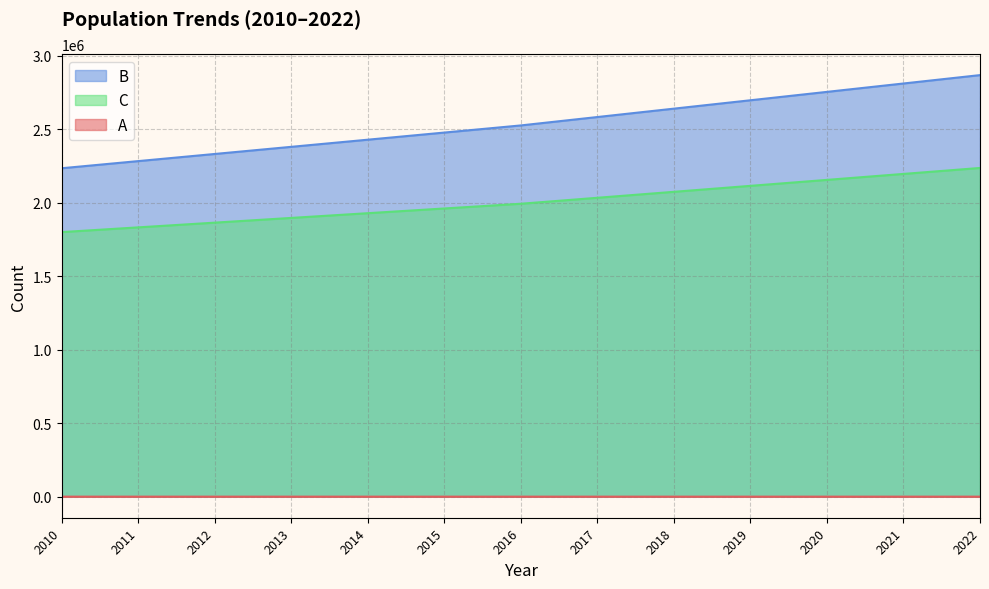

The value of A at 2014 is 13. True or false?

True